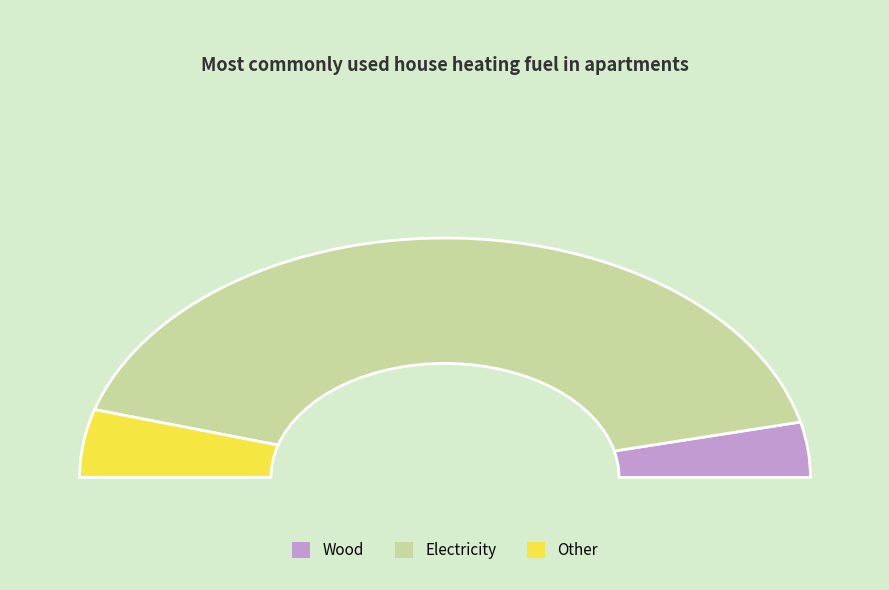

Is it true that 7 is 3% of the pie?

True